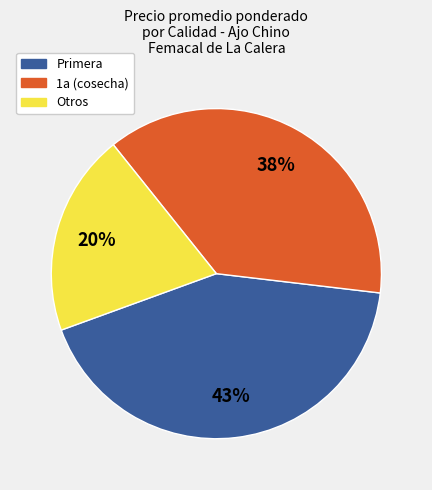

Does any single category account for the majority?

No